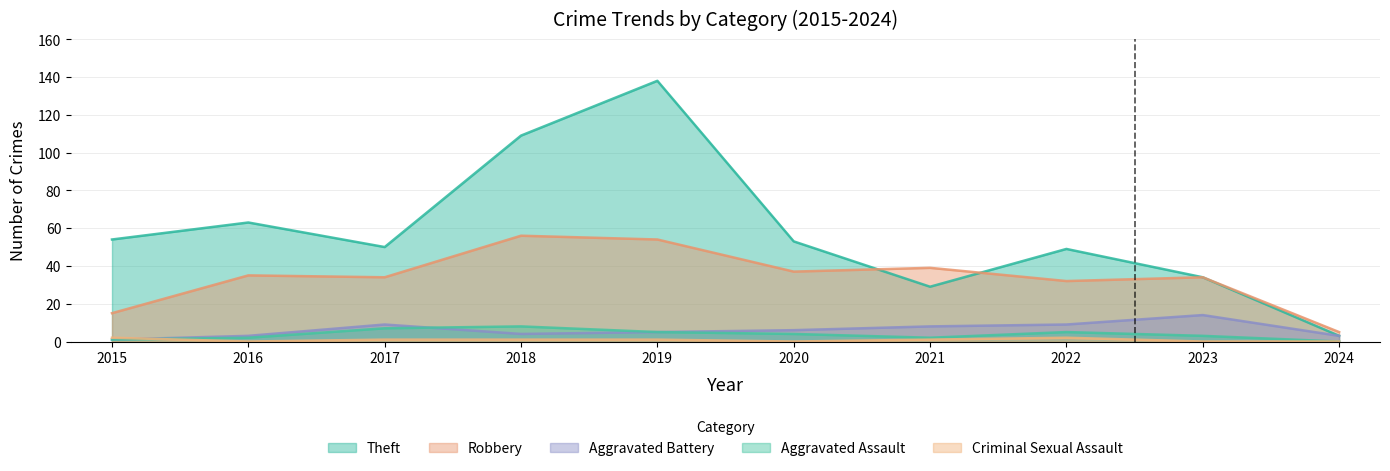

Reading left to right, transcribe all the data shown in this chart.

Robbery: 15	35	34	56	54	37	39	32	34	5
Theft: 54	63	50	109	138	53	29	49	34	3
Aggravated Battery: 1	3	9	4	5	6	8	9	14	3
Aggravated Assault: 1	2	7	8	5	4	2	5	3	0
Criminal Sexual Assault: 2	0	1	1	1	0	1	2	0	0